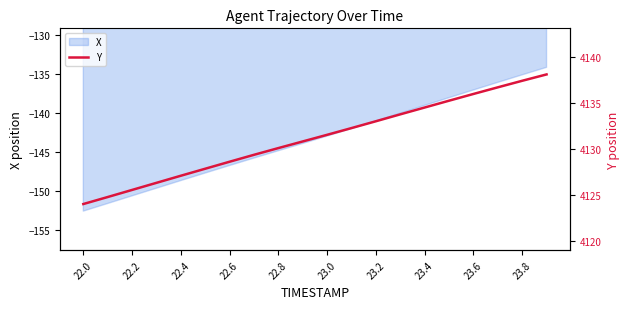

Which category has the lowest value across all series?

22.0